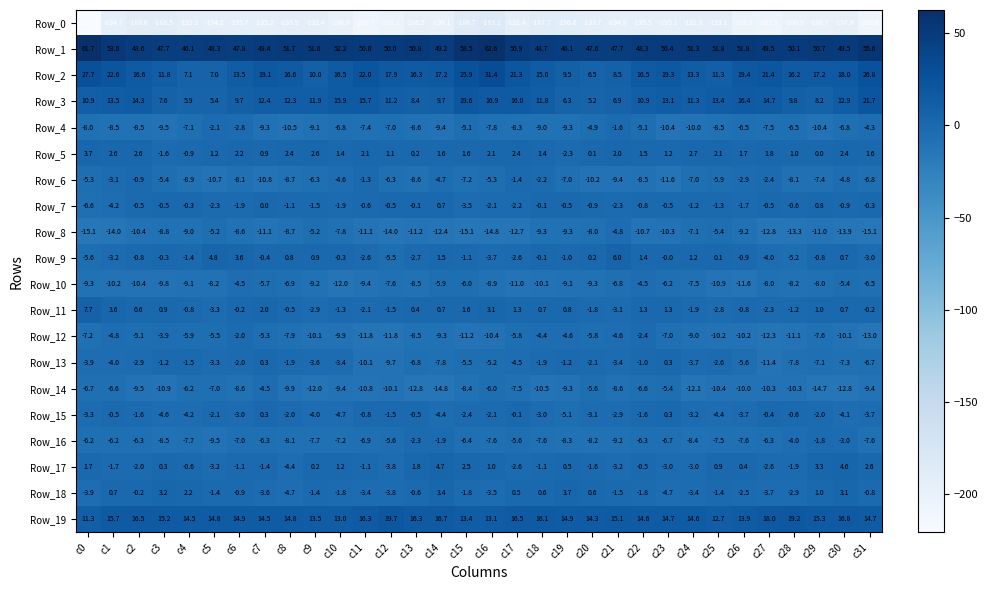

Which series has the largest total across all categories?

Row_1